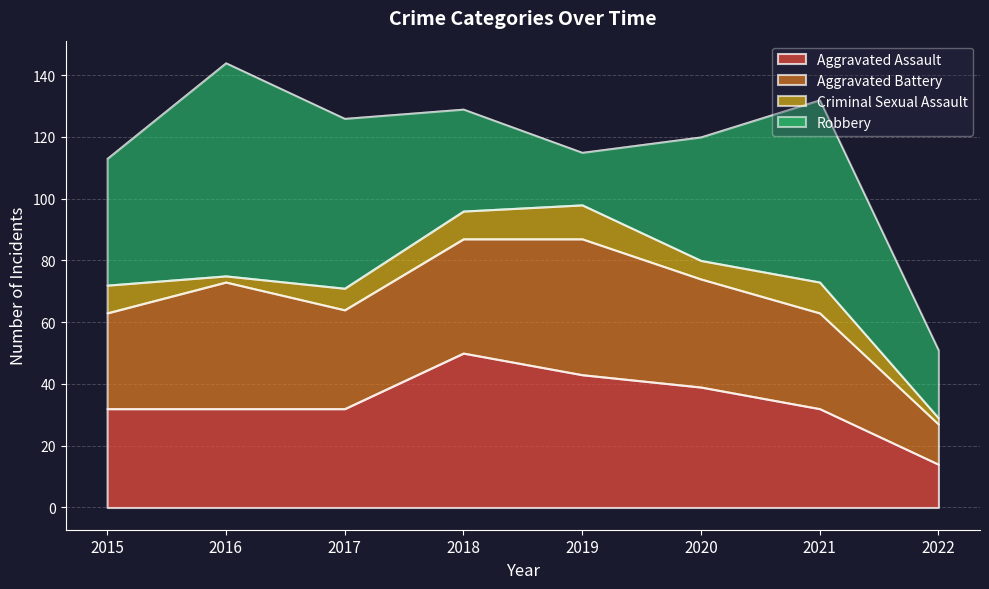

Which series has the largest total across all categories?

Robbery